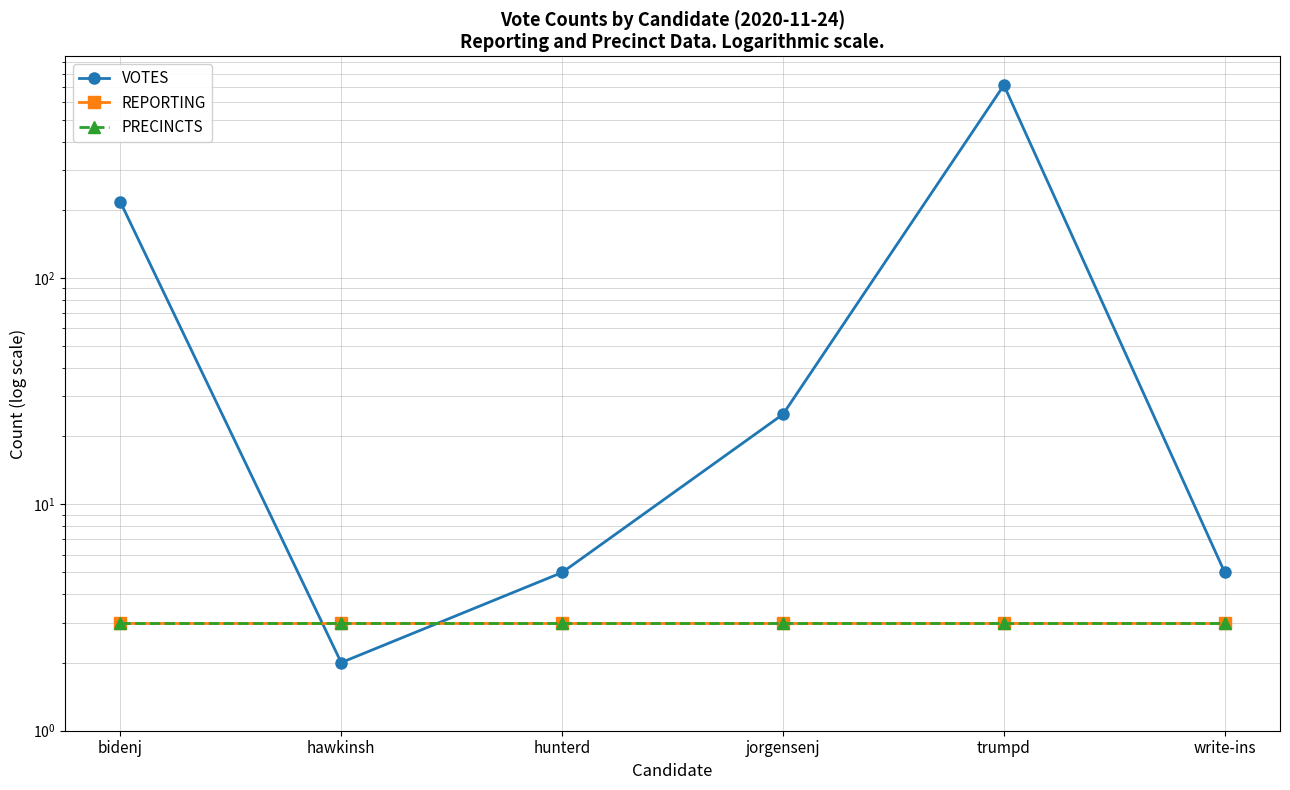

True or false: PRECINCTS has more than 0 interior local peaks.

False